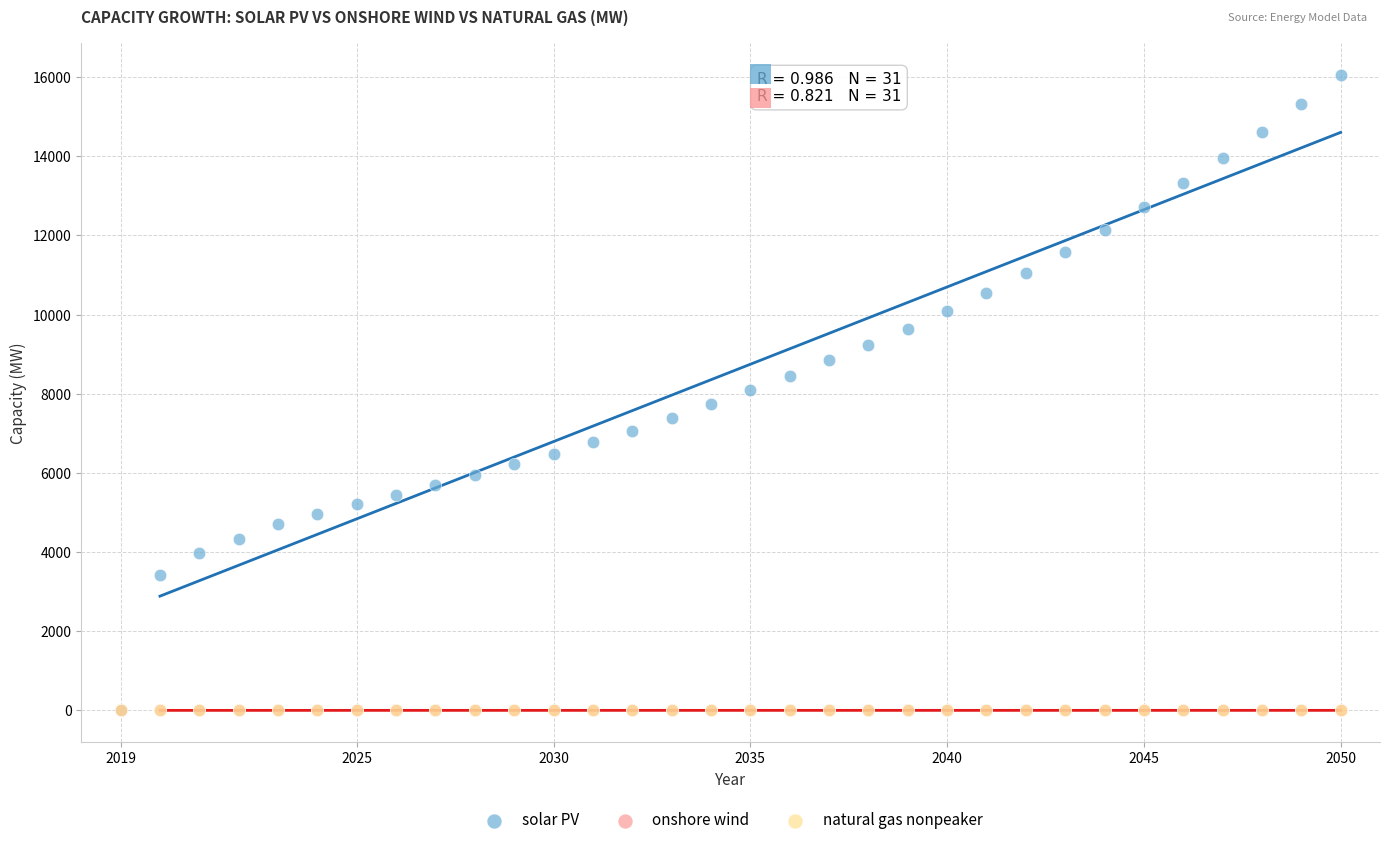

What are all the series names shown in the legend?

solar PV, onshore wind, natural gas nonpeaker